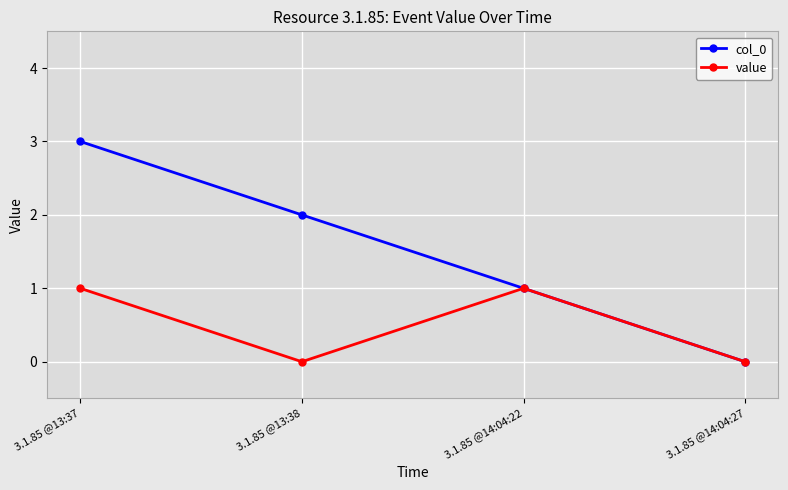

Which series has the widest spread of values?

col_0